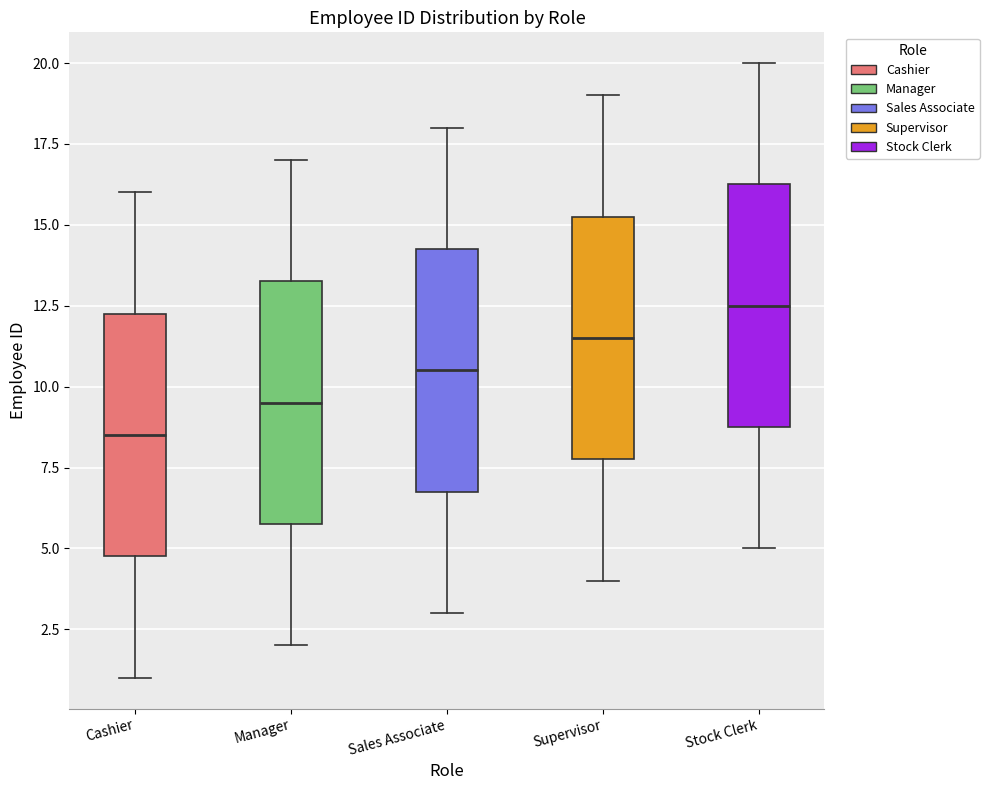

Where is the upper edge of the box for Stock Clerk on the y-axis? The values are not printed on the chart, so give them approximately, as read against the axis.

16.5